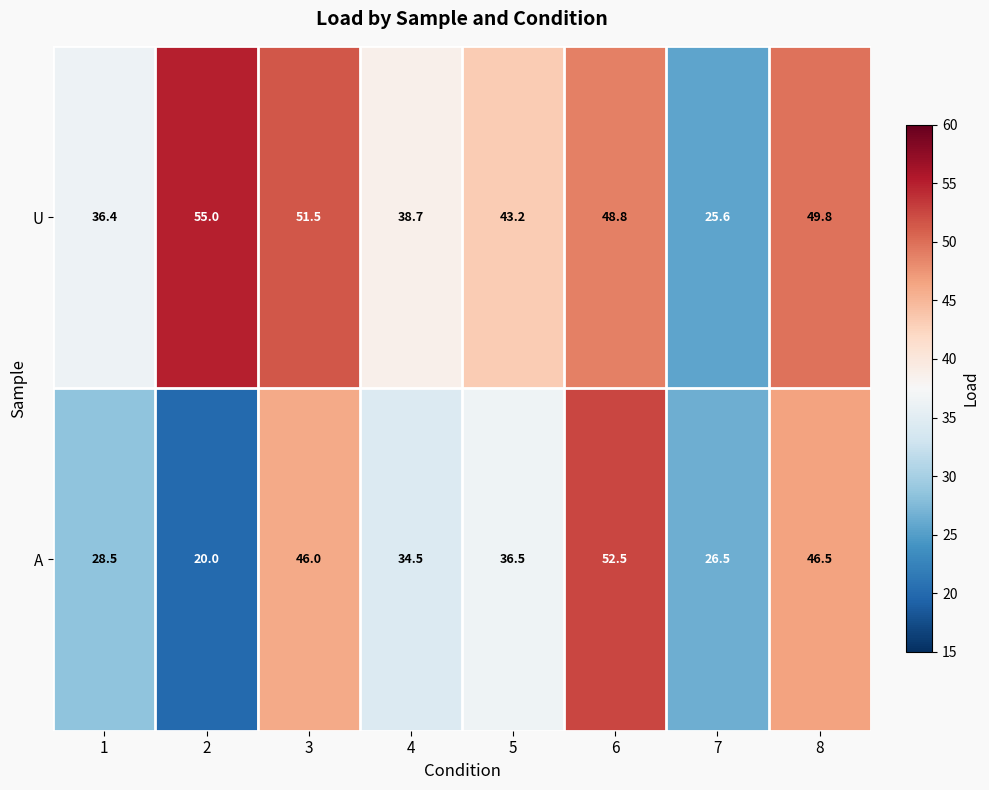

At which category is the sum across all series the highest?

6